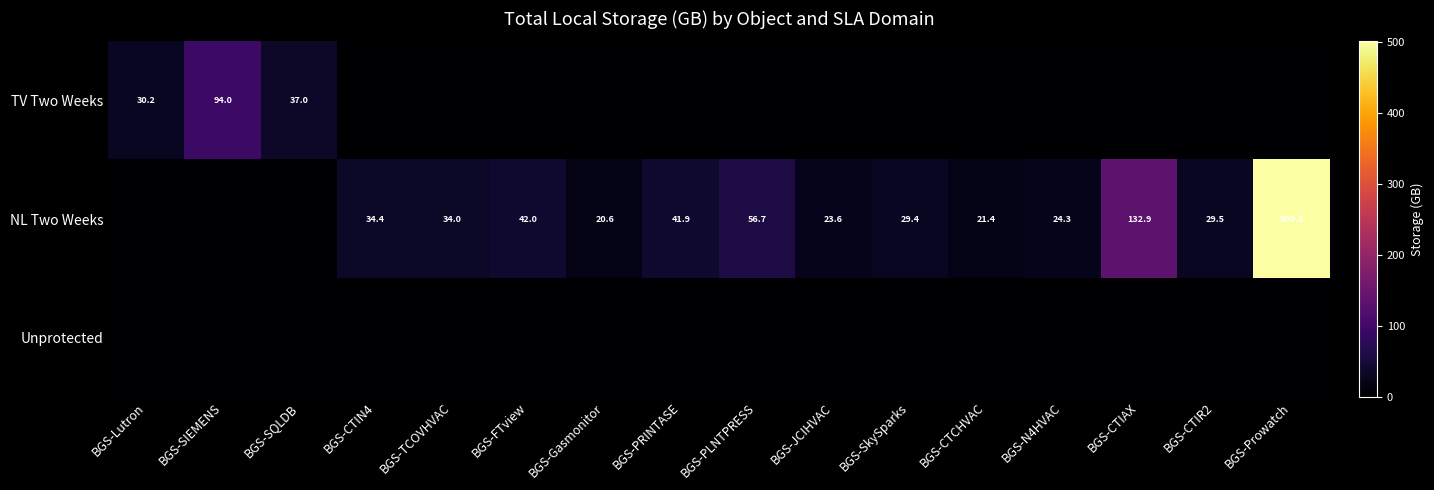

What is the sum of the NL Two Weeks values at BGS-PRINTASE and BGS-PLNTPRESS?

98.6